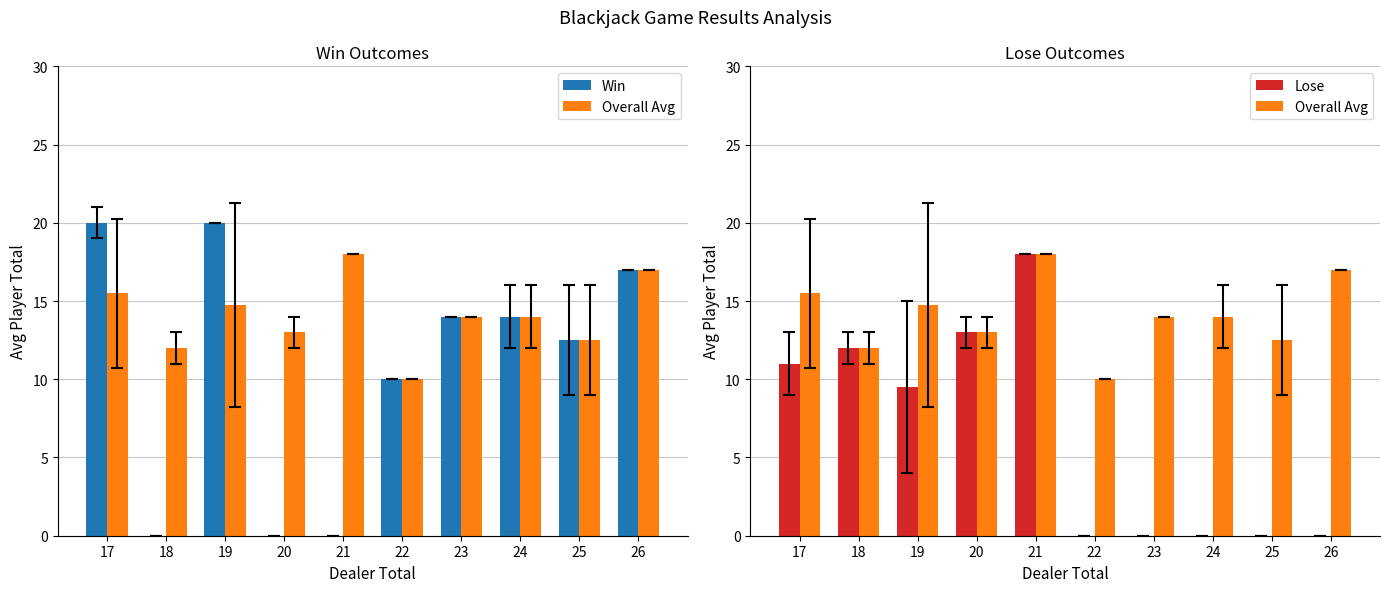

Rank the series by their maximum value, from lowest to highest.

Overall Avg, Lose, Win